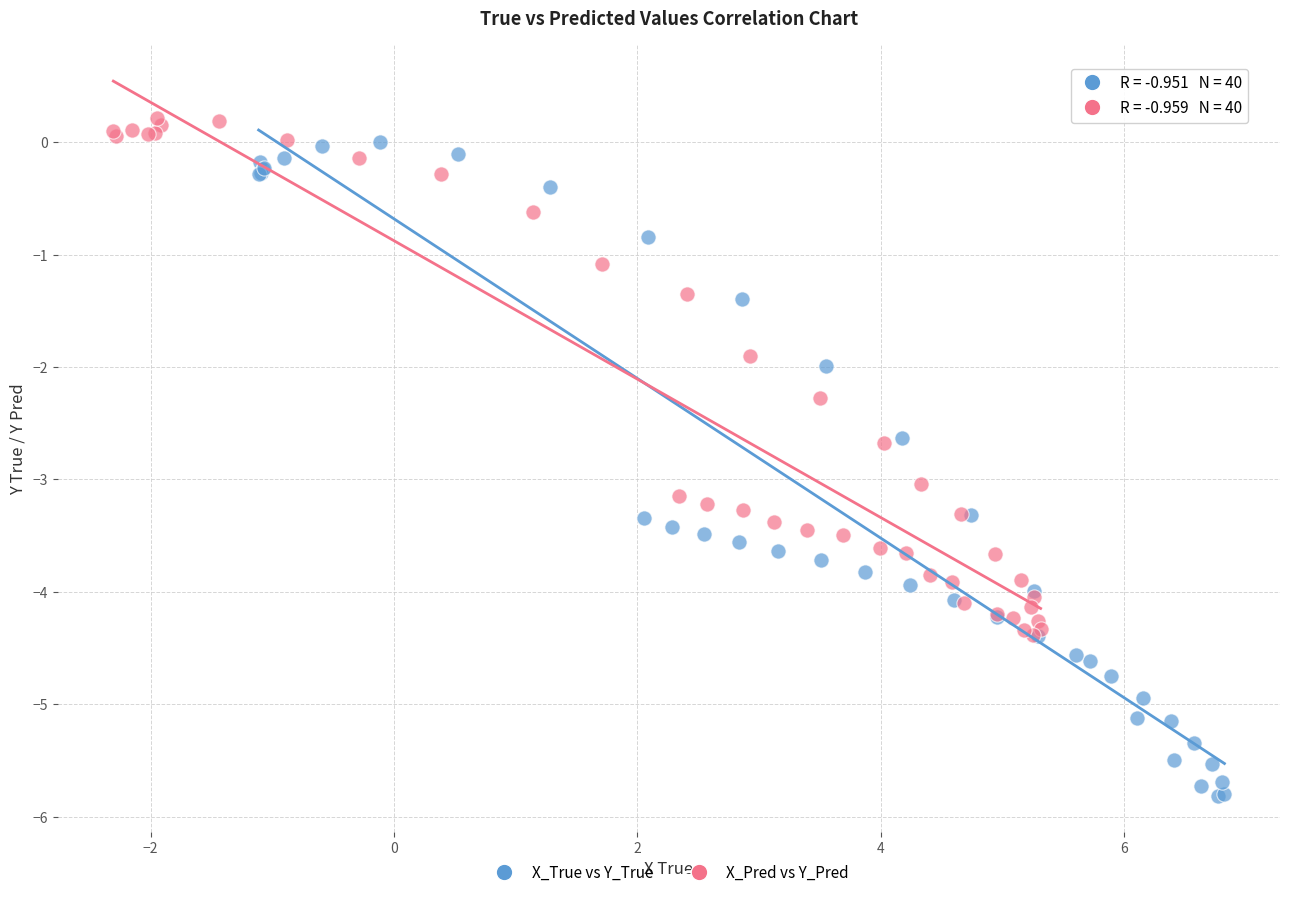

Which series contains the lowest Y value?

X_True vs Y_True